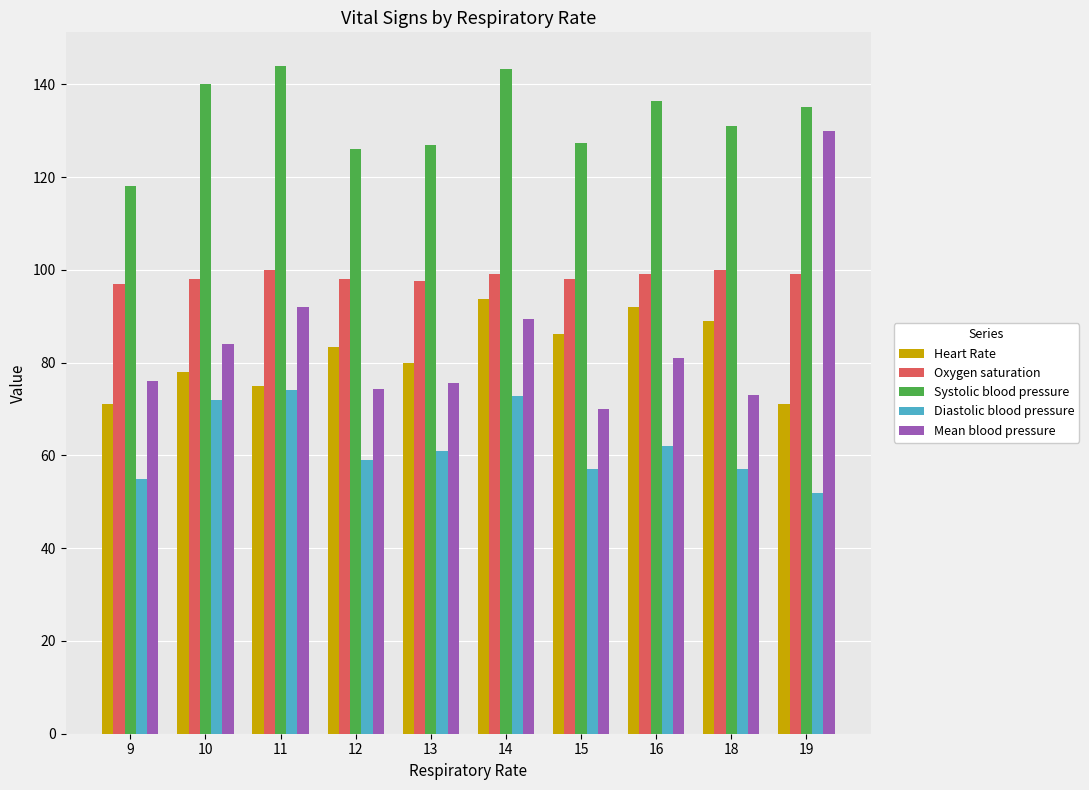

Rank the series by their maximum value, from highest to lowest.

Systolic blood pressure, Mean blood pressure, Oxygen saturation, Heart Rate, Diastolic blood pressure